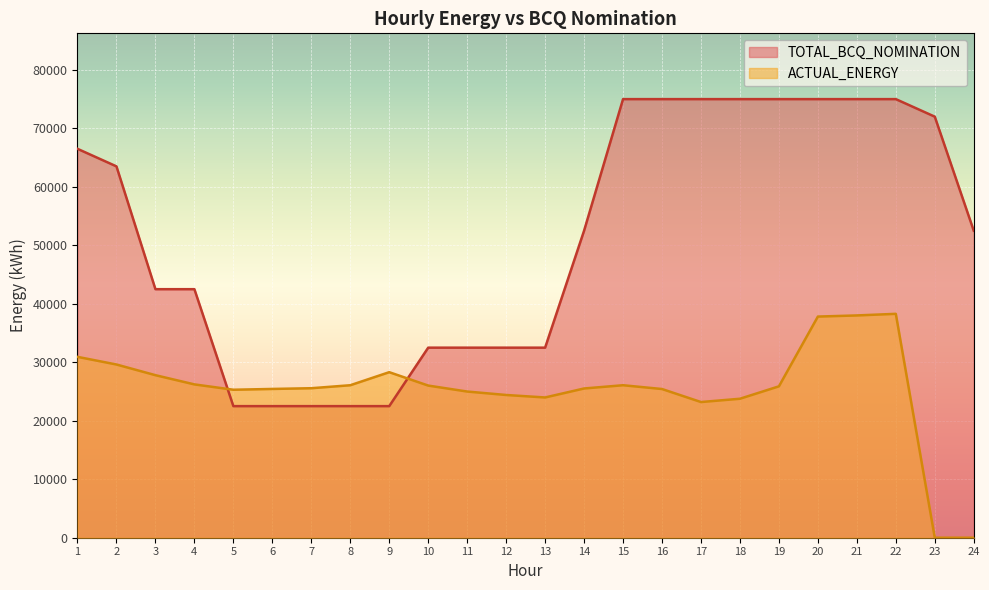

What is the value of the TOTAL_BCQ_NOMINATION point at the 5th from the left?

22500.0